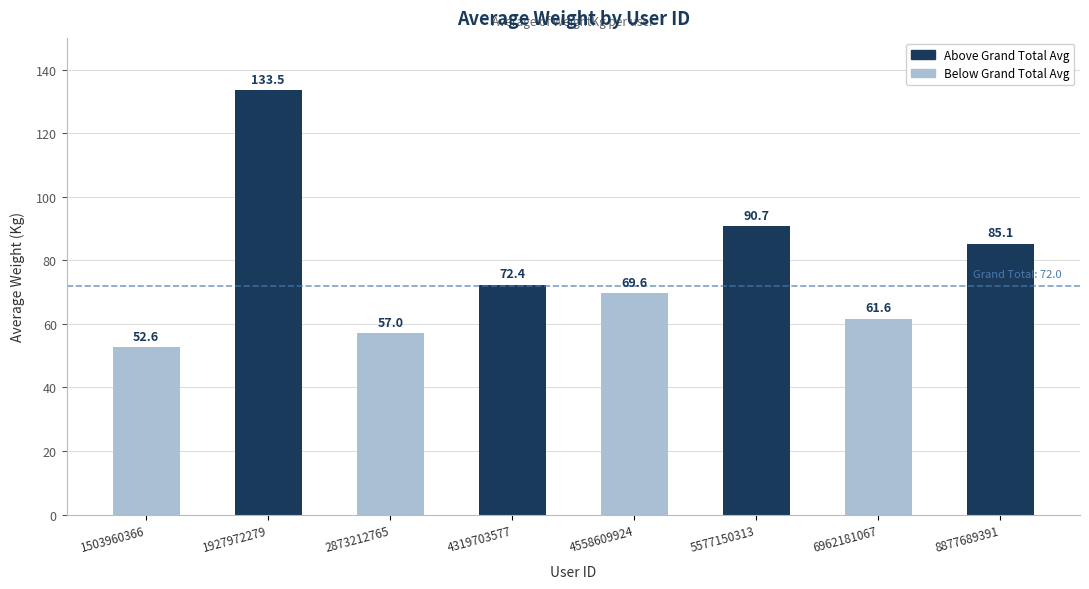

What is the sum of the values at 4558609924 and 5577150313?

160.3